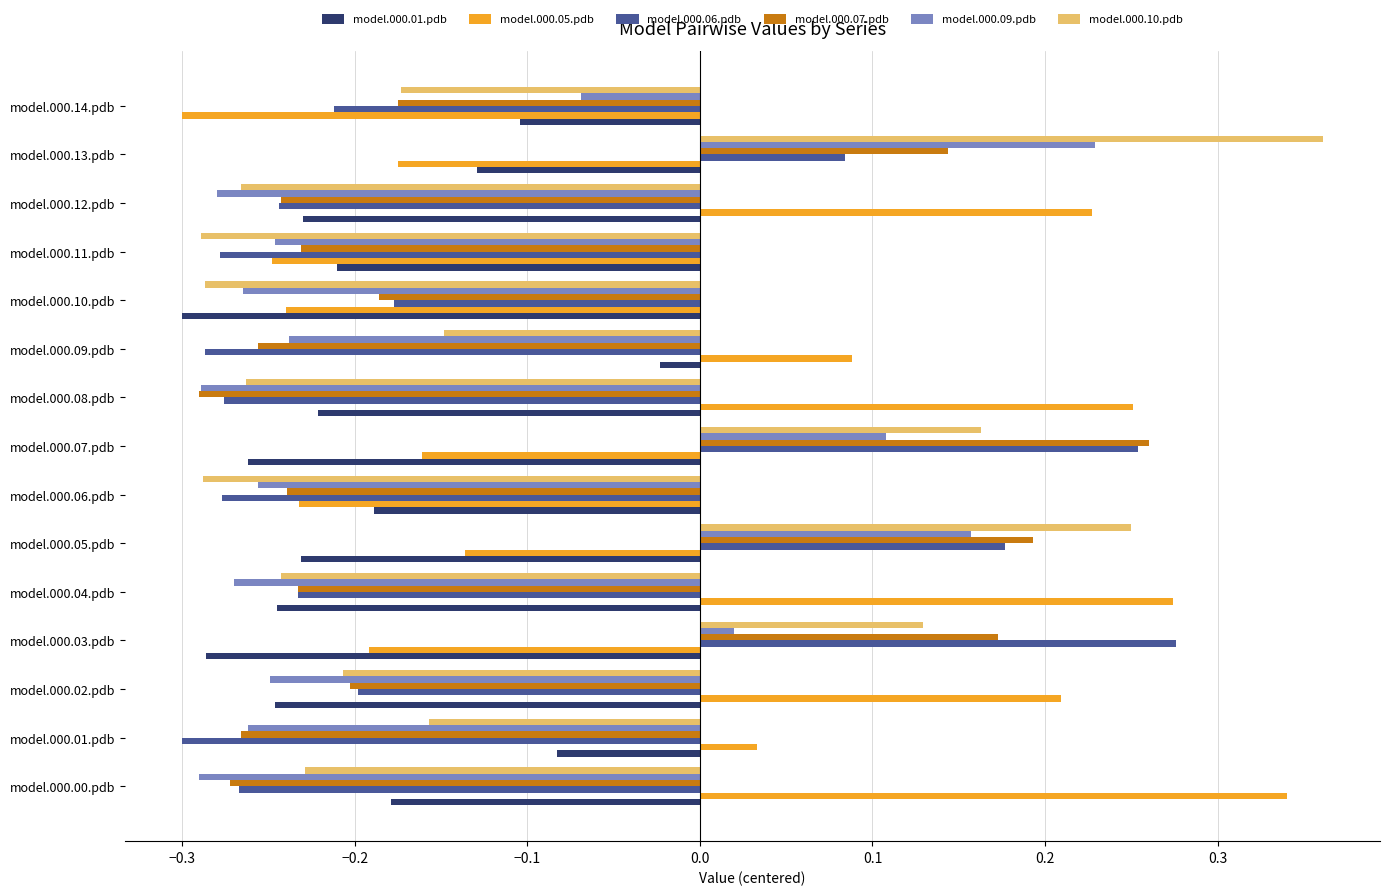

At which label does model.000.05.pdb reach its peak?

model.000.00.pdb